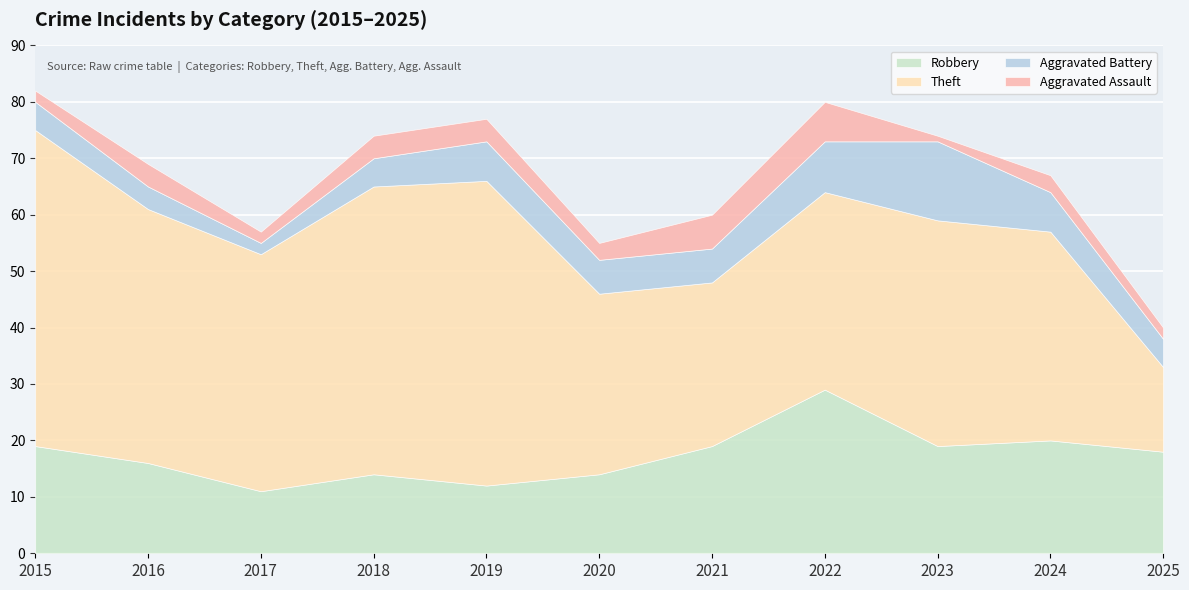

The Aggravated Assault series shows 6 at 2018. True or false?

False